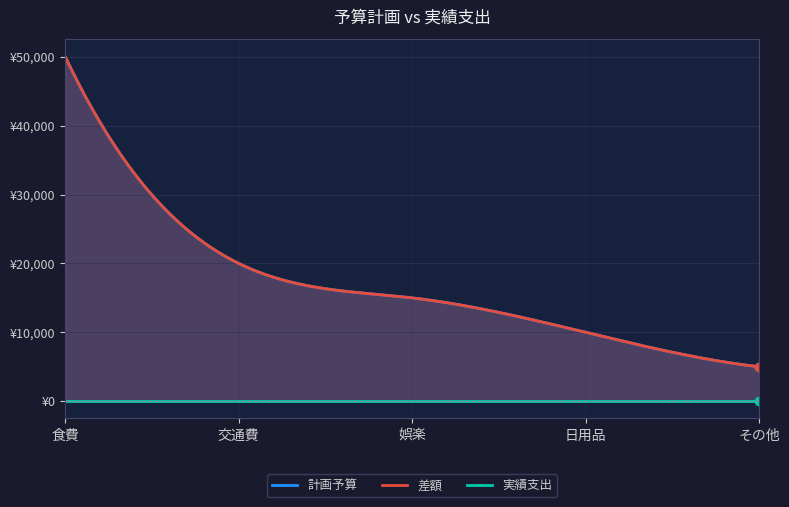

Which series has the widest spread of values?

計画予算